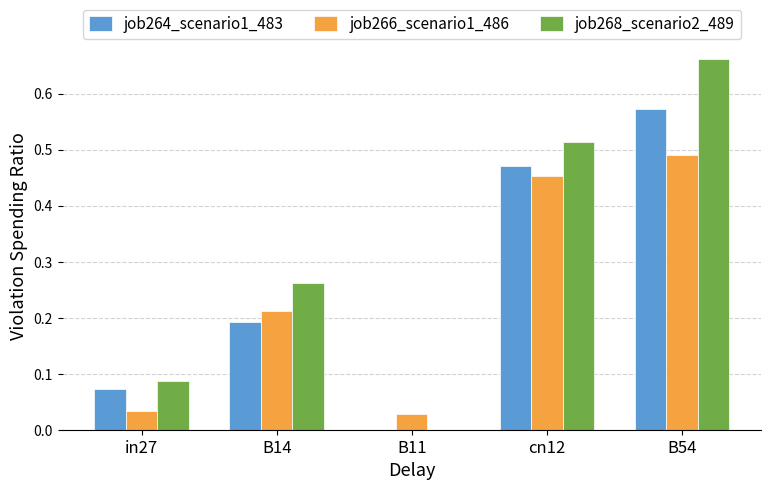

Which series changed the most between B14 and B54?

job268_scenario2_489